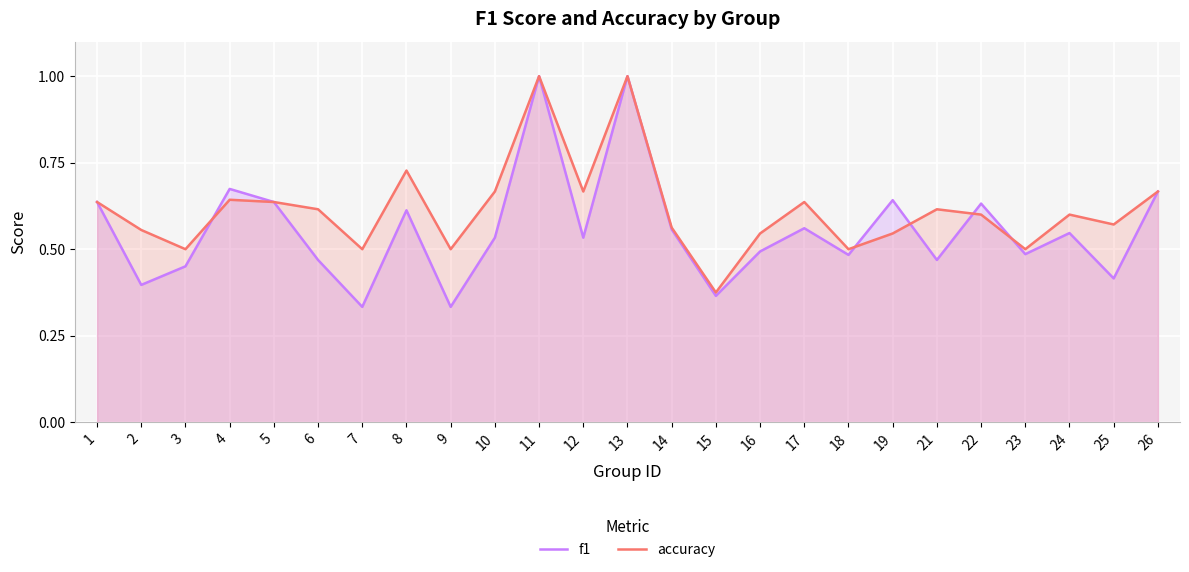

What is the sum of the f1 values at 15 and 13?

1.4